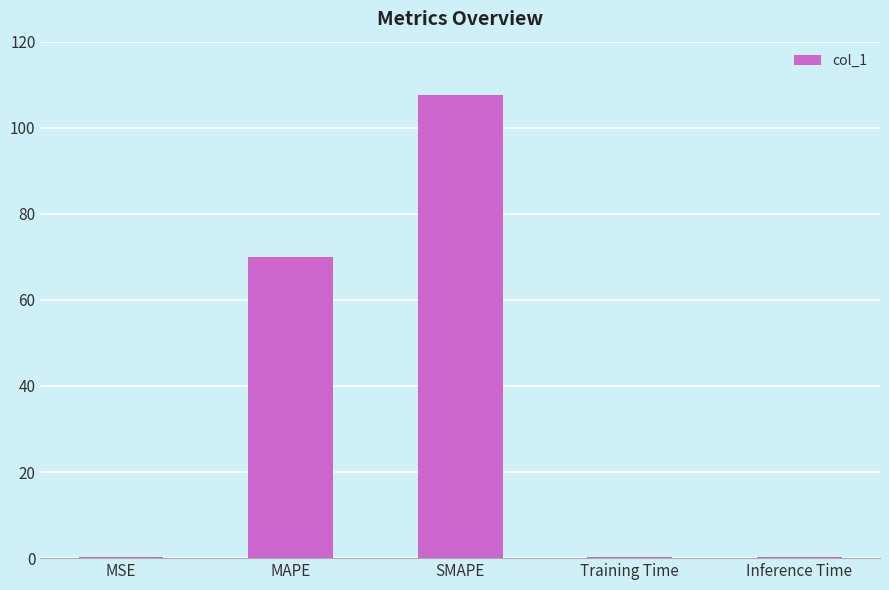

What value does the data have at SMAPE?

107.5